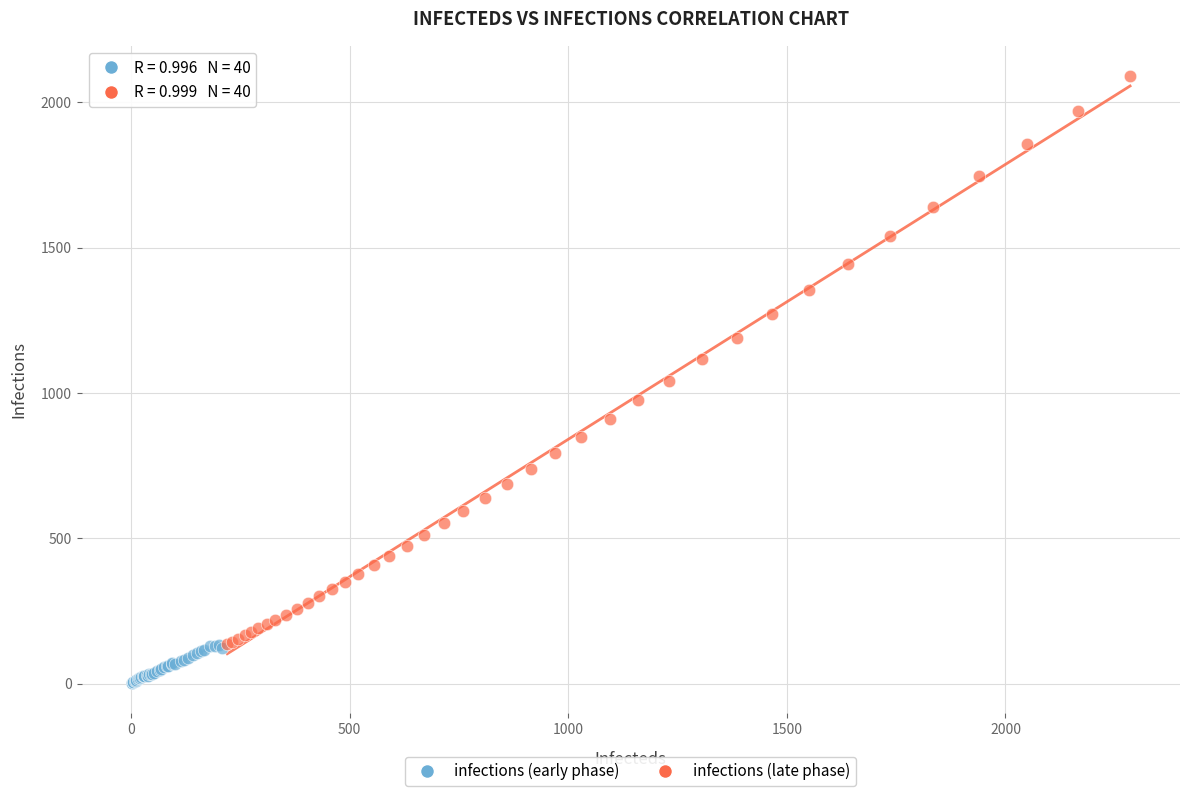

Which series reaches the maximum Y coordinate?

infections (late phase)